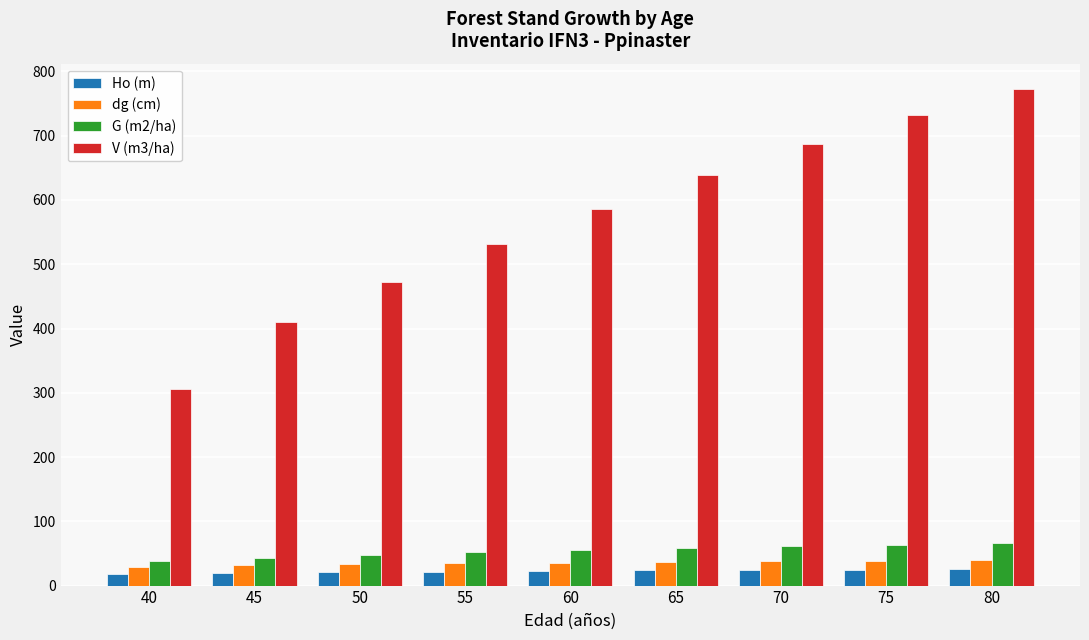

What are all the series names shown in the legend?

Ho (m), dg (cm), G (m2/ha), V (m3/ha)